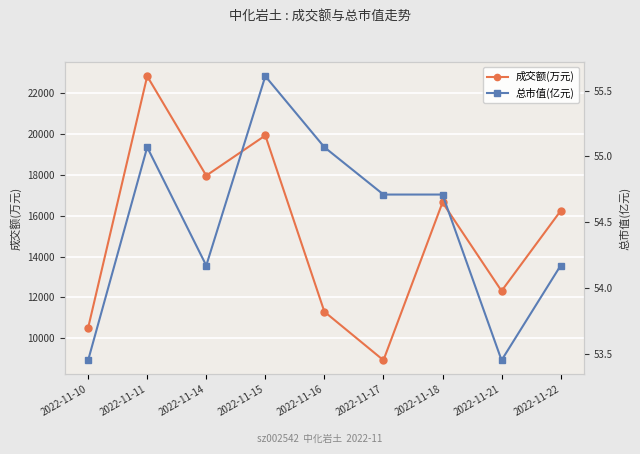

True or false: 总市值(亿元) and 成交额(万元) cross at least once.

False